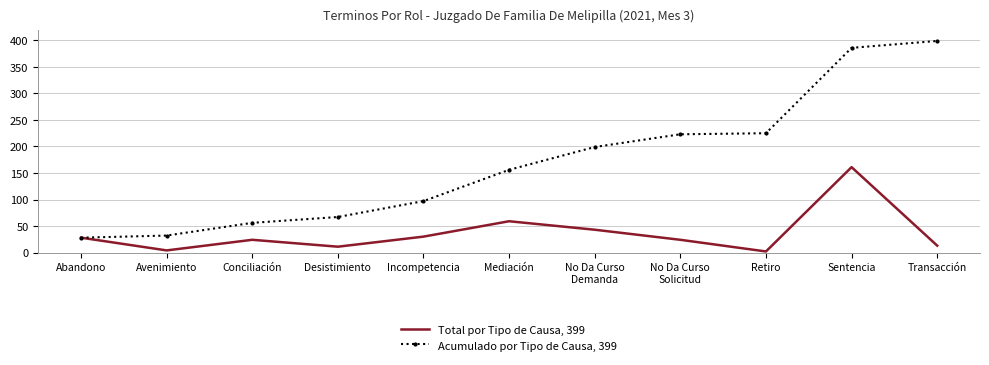

In Total por Tipo de Causa, 399, how many points are lower than both neighbors (excluding endpoints)?

3